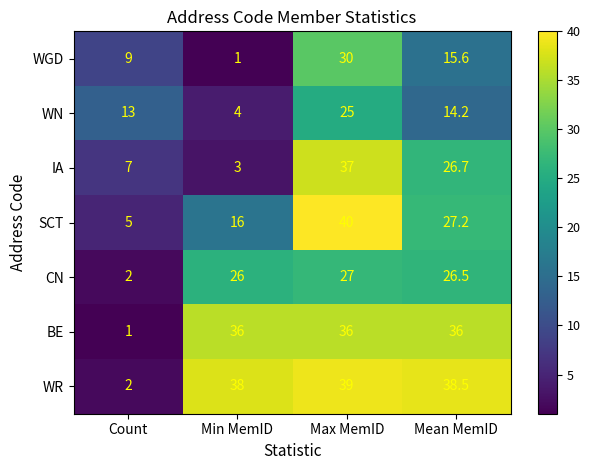

Where does the IA series first go above 26?

Max MemID